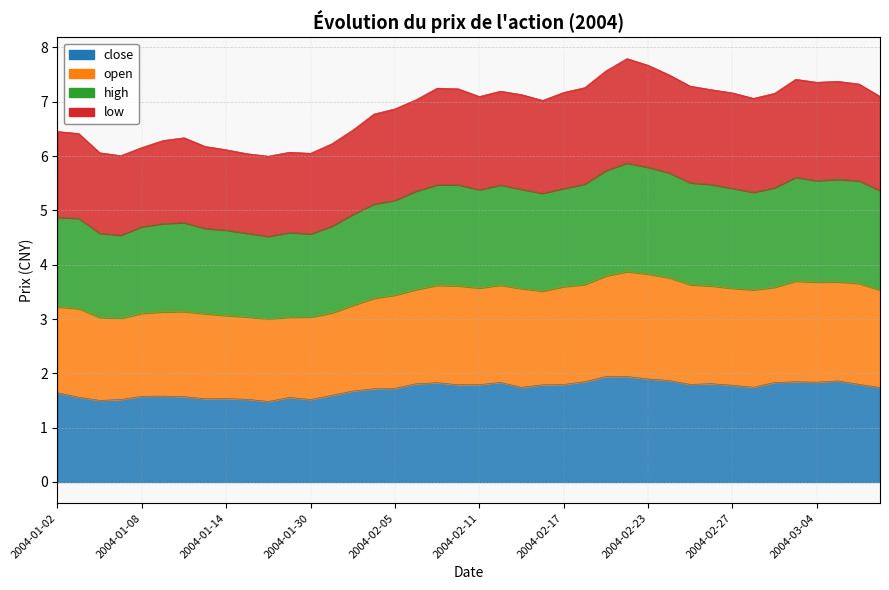

The close series shows 1.5 at 2004-01-13. True or false?

True